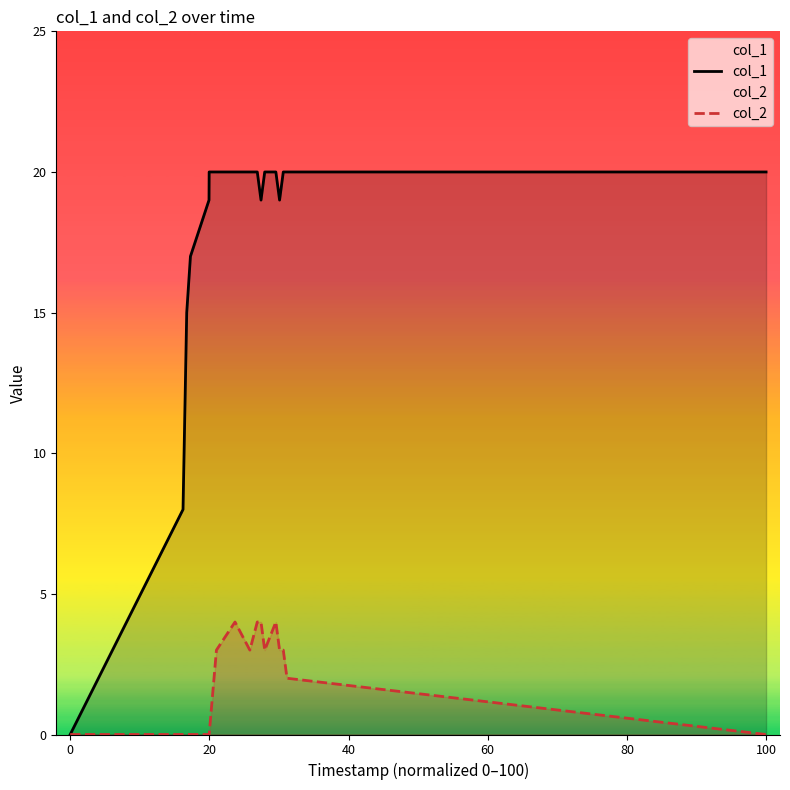

Rank the series by their maximum value, from highest to lowest.

col_1, col_2